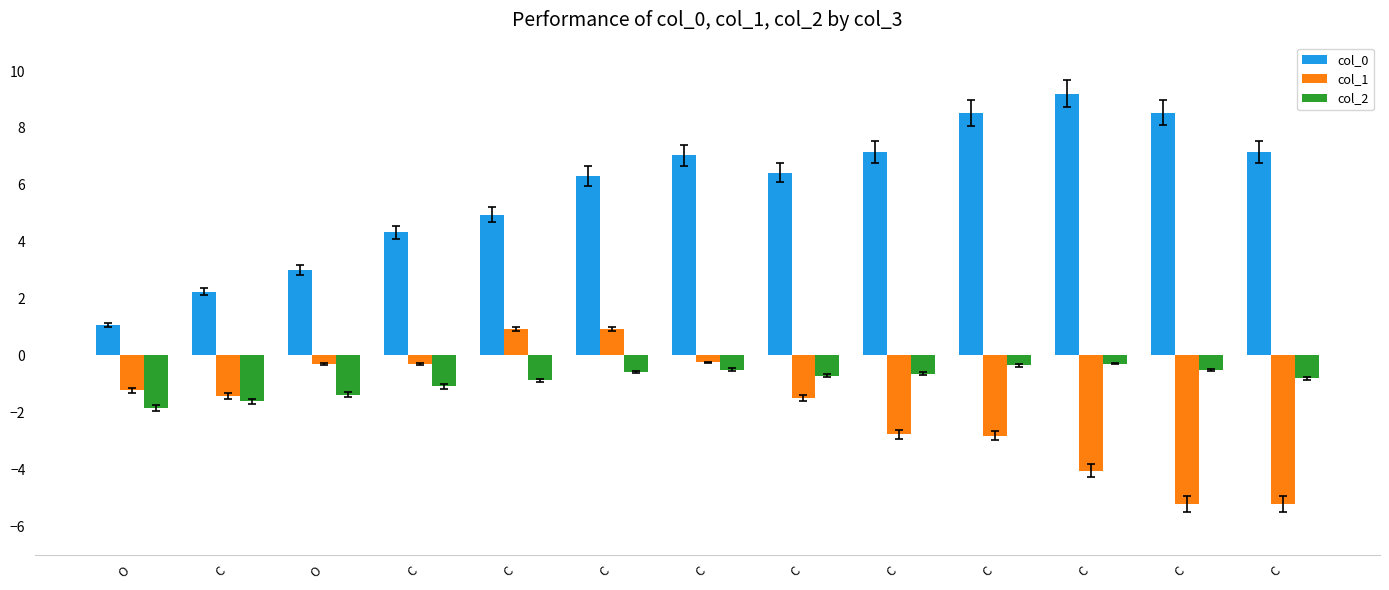

What are all the series names shown in the legend?

col_0, col_1, col_2